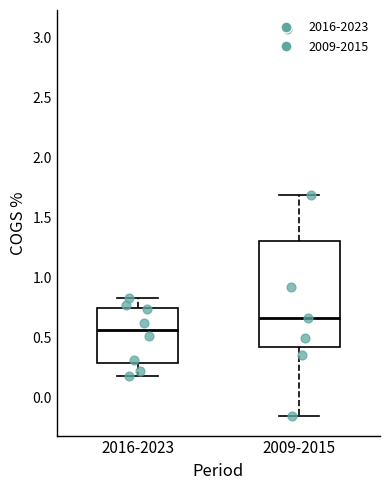

Comparing the boxes themselves (not the whiskers), which one is the tallest?

2009-2015